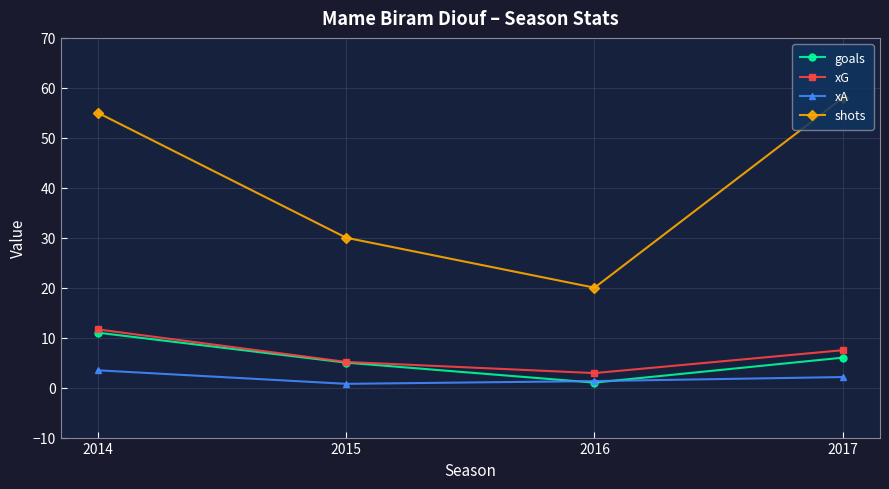

What is the value of the goals point at the 2nd from the left?

5.0